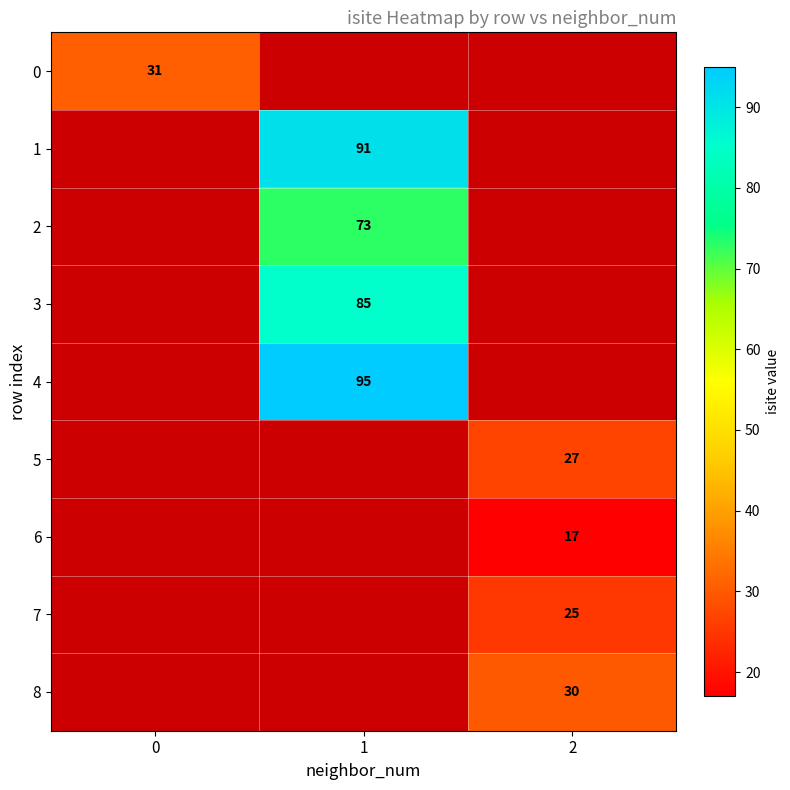

Is it true that 5 equals 35 at 2?

False